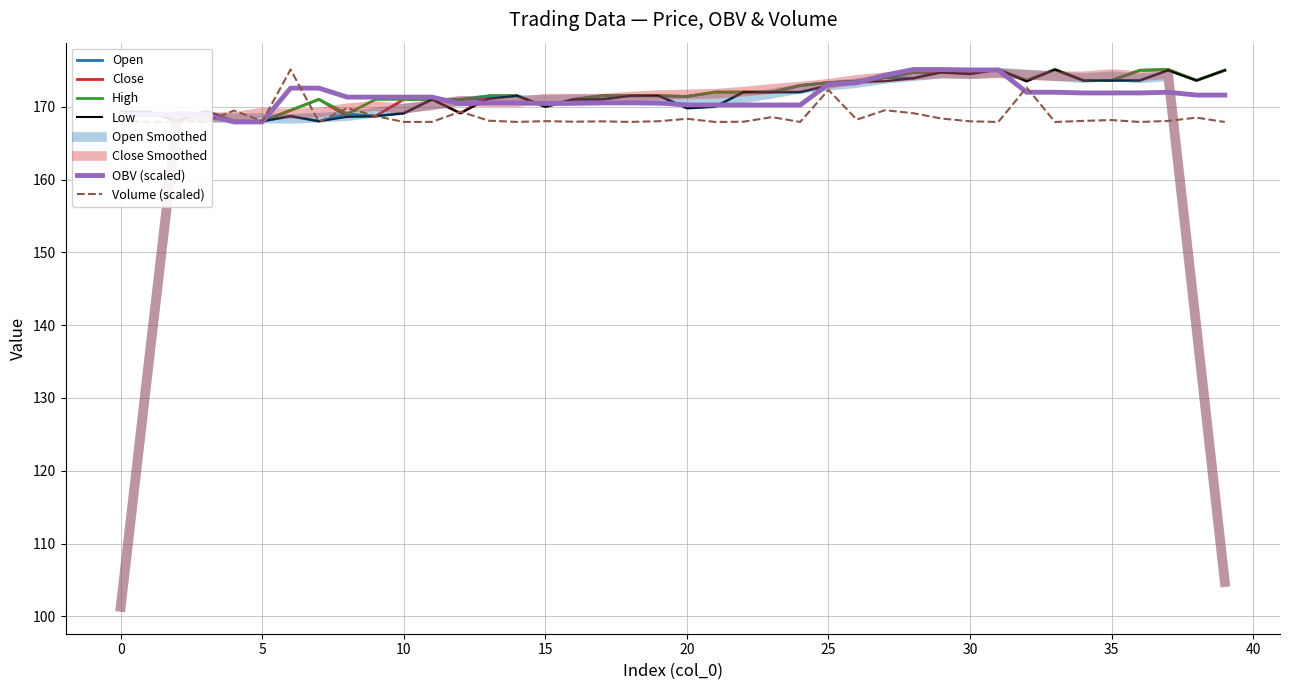

What is the approximate value of OBV at 36?

171.9